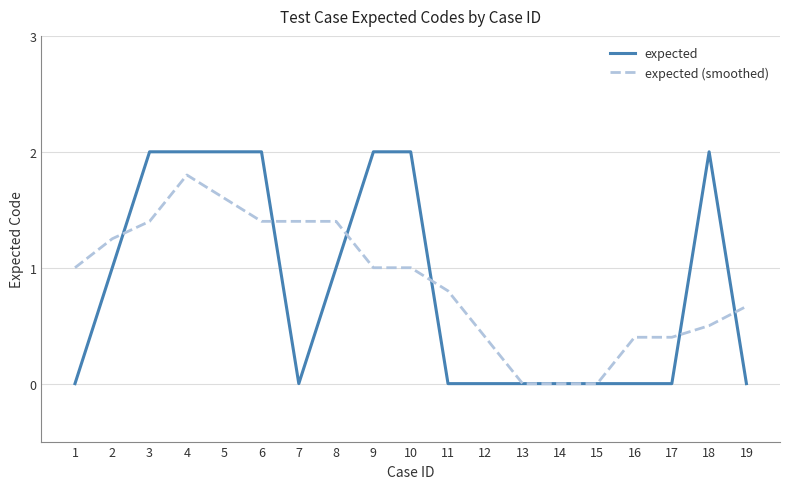

At which label does expected (smoothed) reach its peak?

4